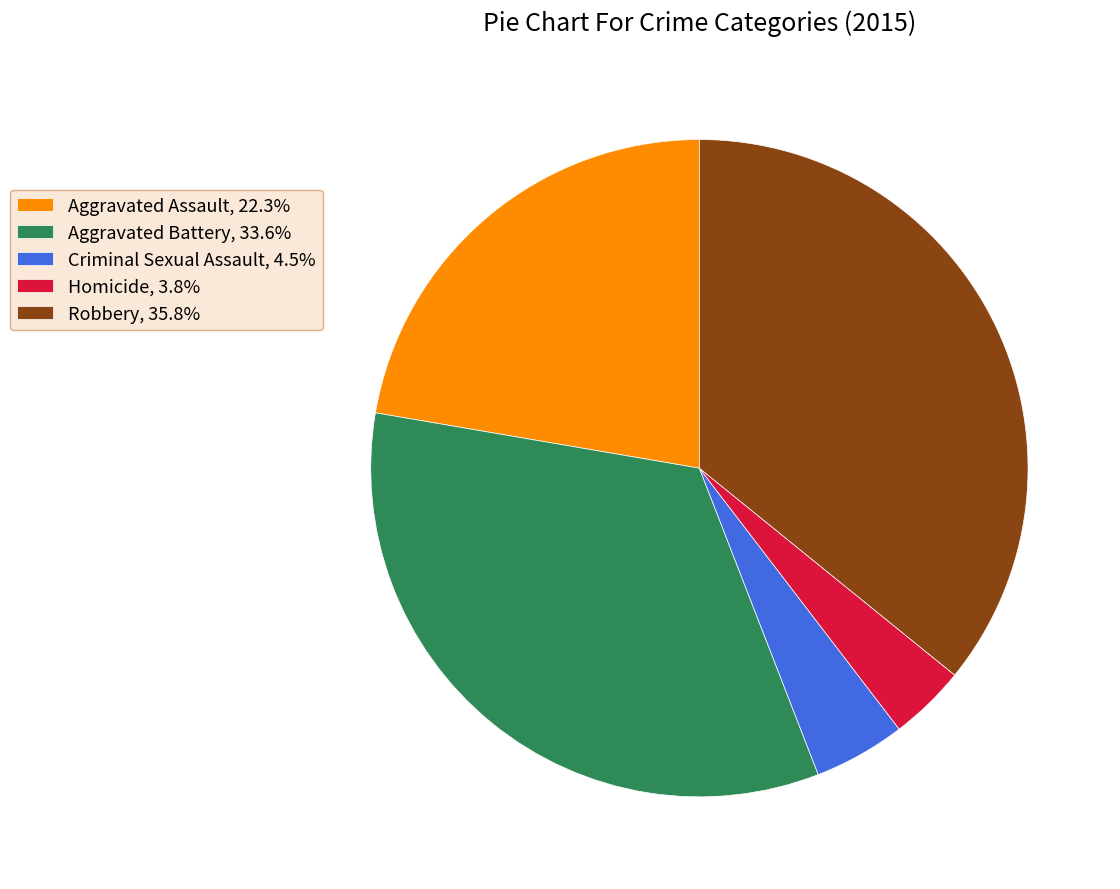

Count the number of slices in the pie.

5